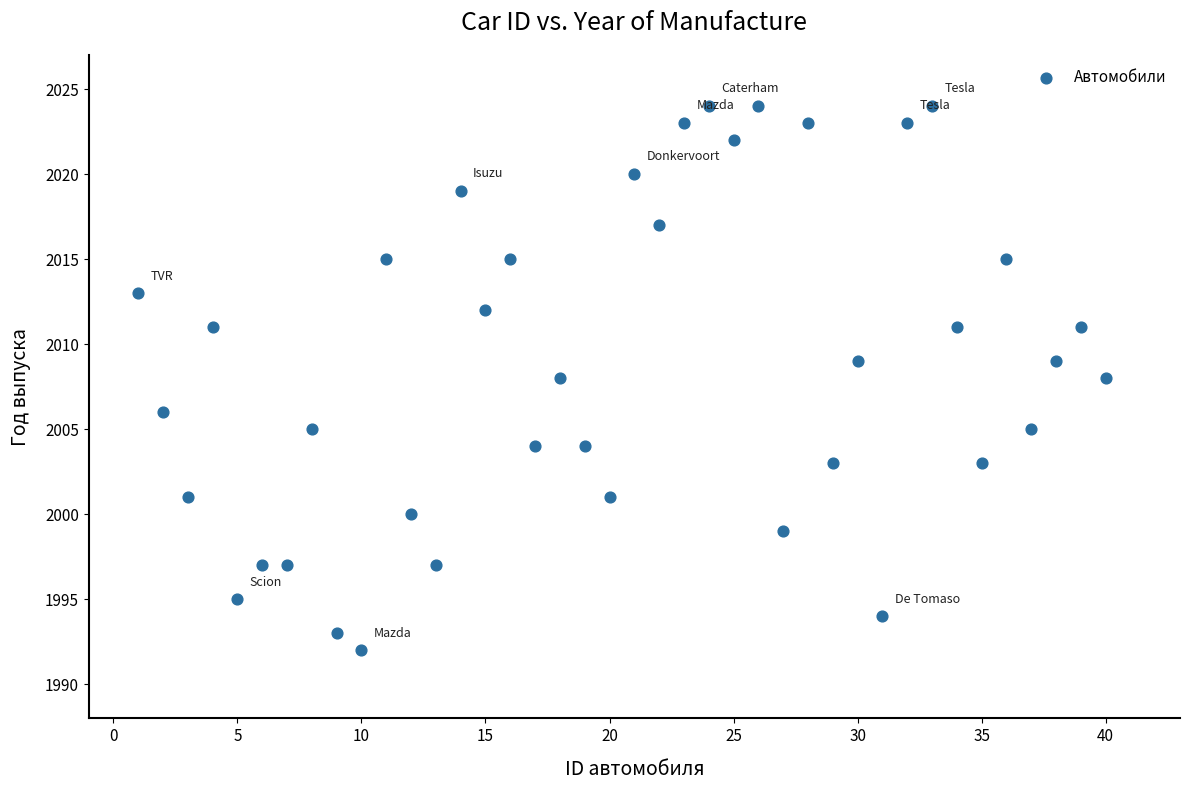

What is the range of Y values (max minus min)?

32